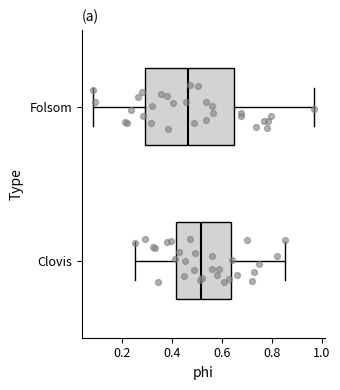

Where does the left whisker of the box for Folsom end on the x-axis? The values are not printed on the chart, so give them approximately, as read against the axis.

0.08